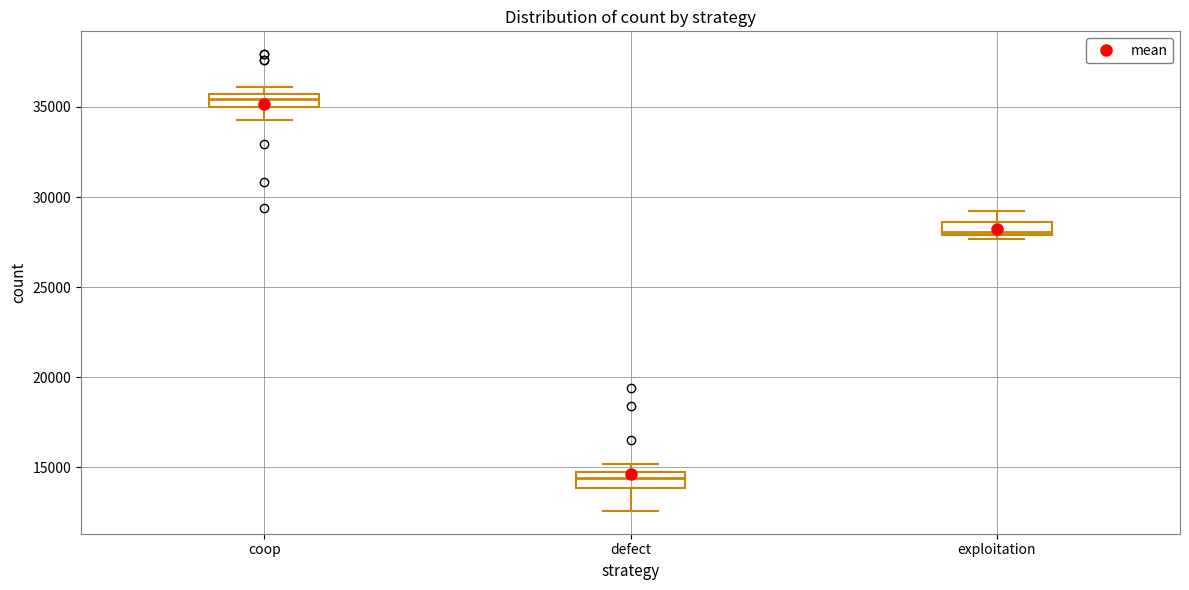

Where is the upper edge of the box for coop on the y-axis? The values are not printed on the chart, so give them approximately, as read against the axis.

35500